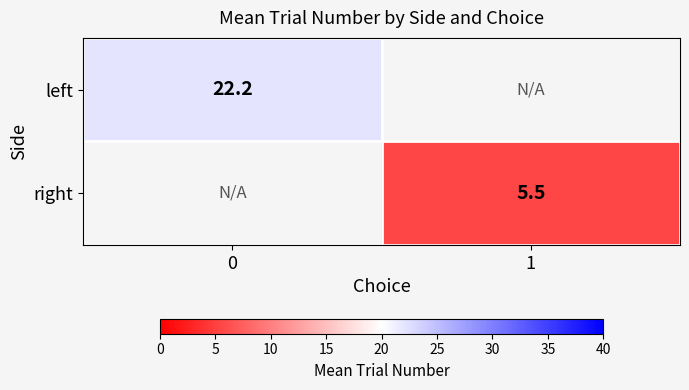

Is the value of left at 0 greater than the value of right at 1?

Yes